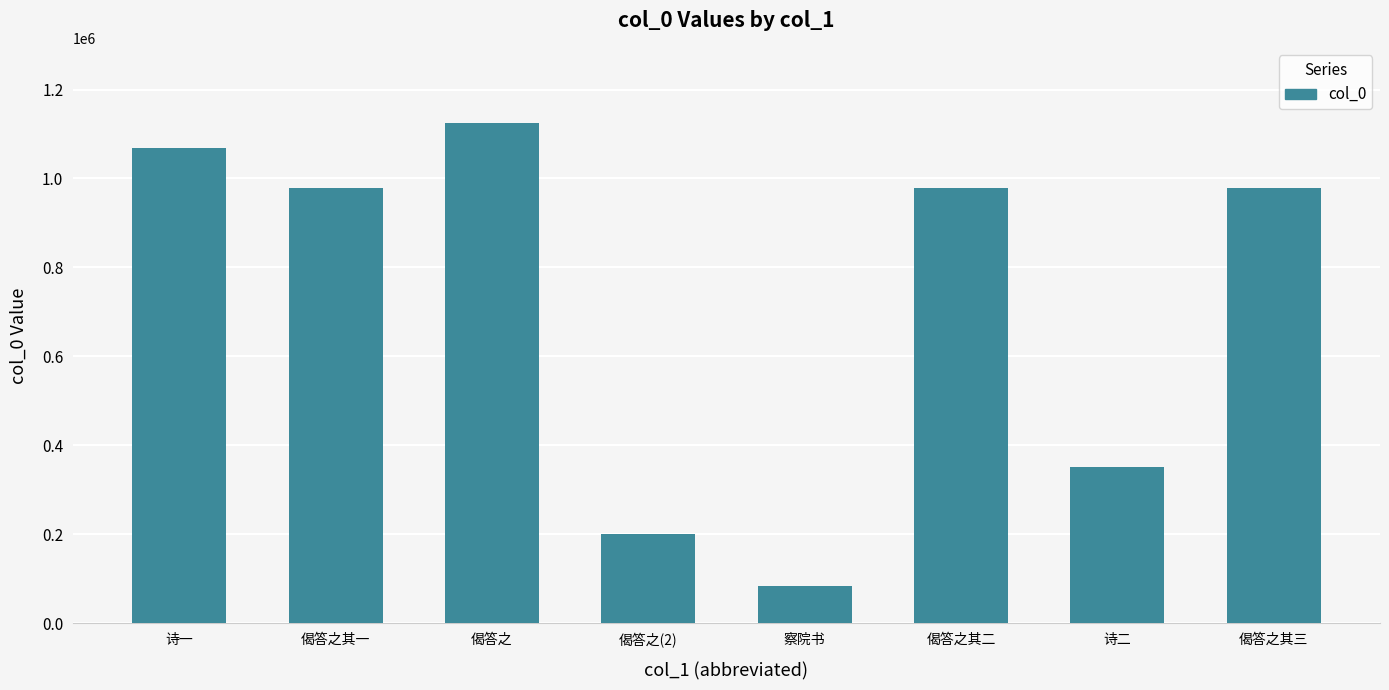

The value at 偈答之其一 is 978602. True or false?

True